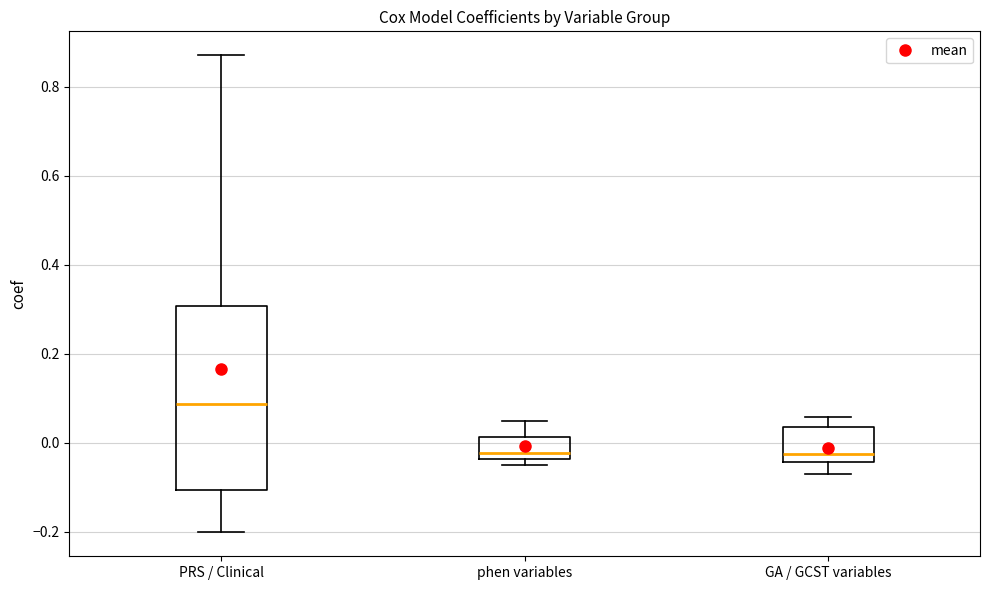

Where does the lower whisker of the box for GA / GCST variables end on the y-axis? The values are not printed on the chart, so give them approximately, as read against the axis.

-0.08